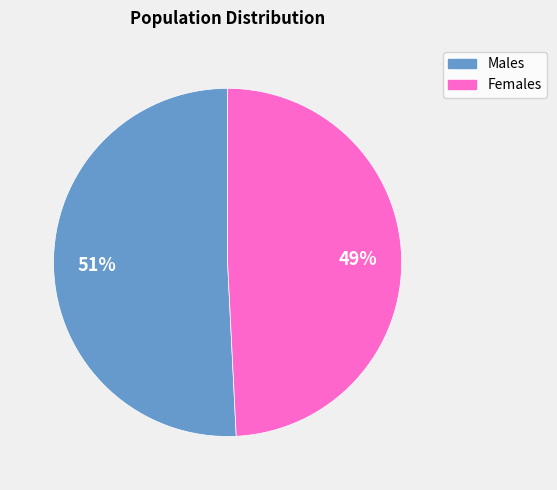

Is there any slice that represents more than half of the pie?

Yes